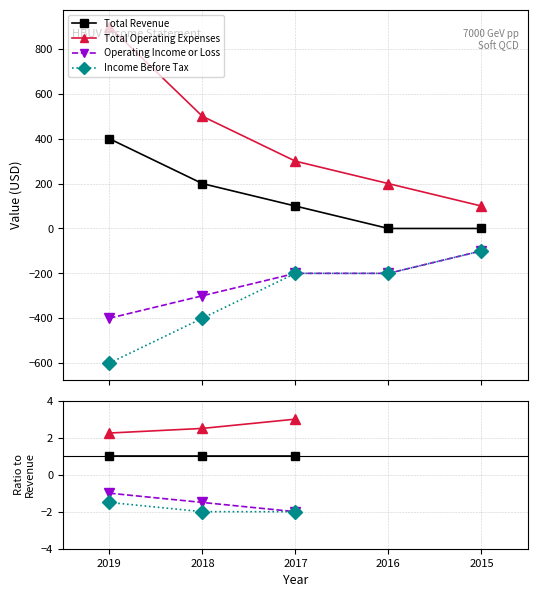

True or false: Total Operating Expenses has a value of 2.5 at 2018.

True